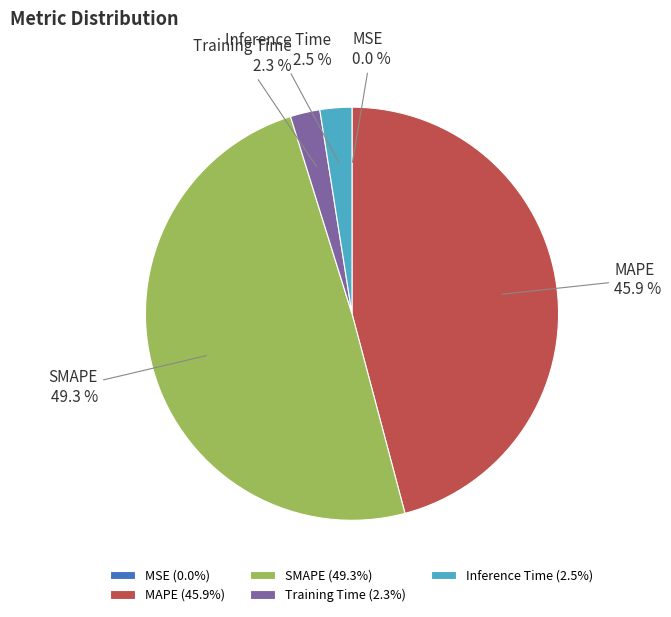

Does MAPE represent more than half of the total?

No